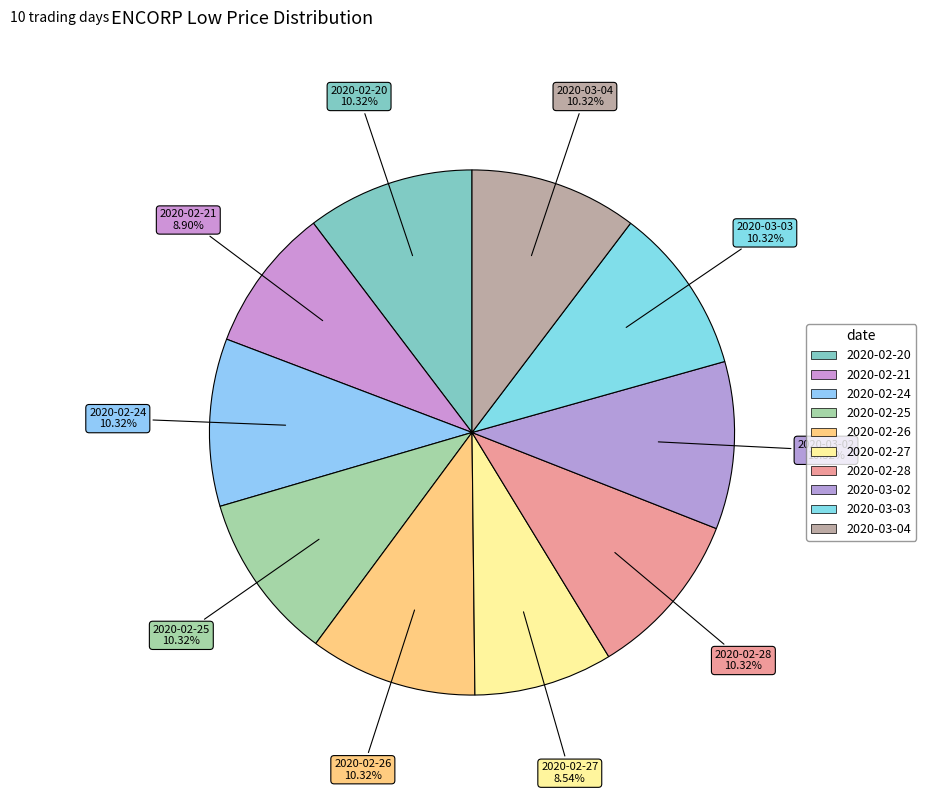

How many slices are in this pie chart?

10